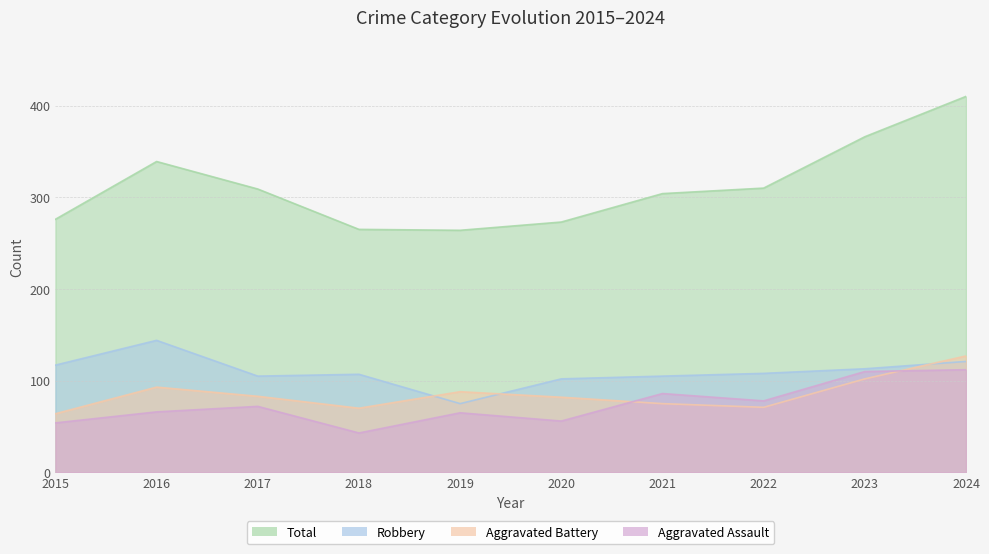

Which series has the widest spread of values?

Total